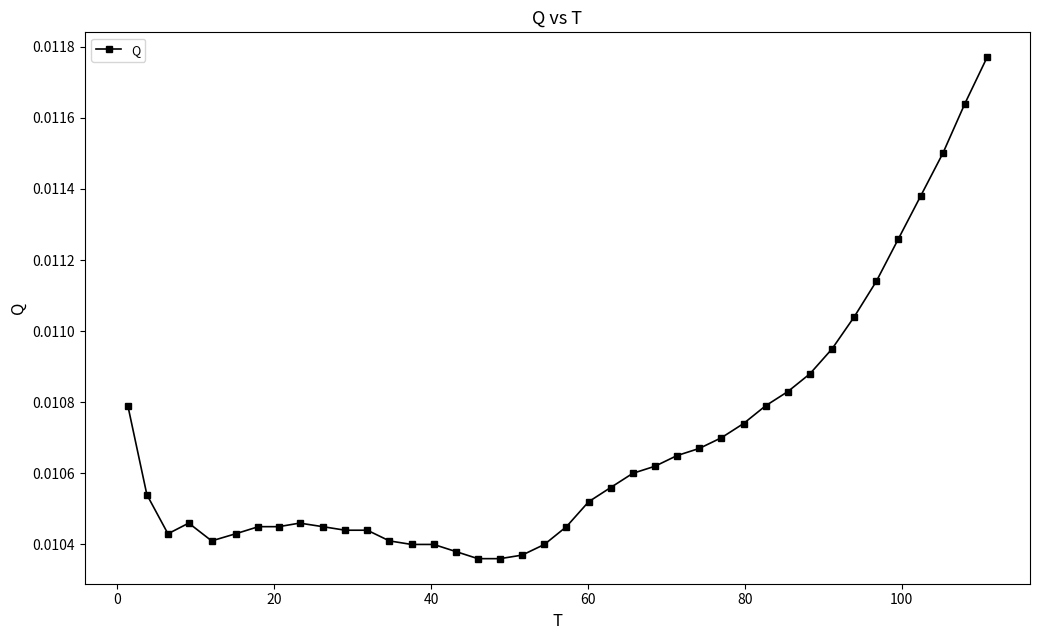

What is the sum of all values?

0.4